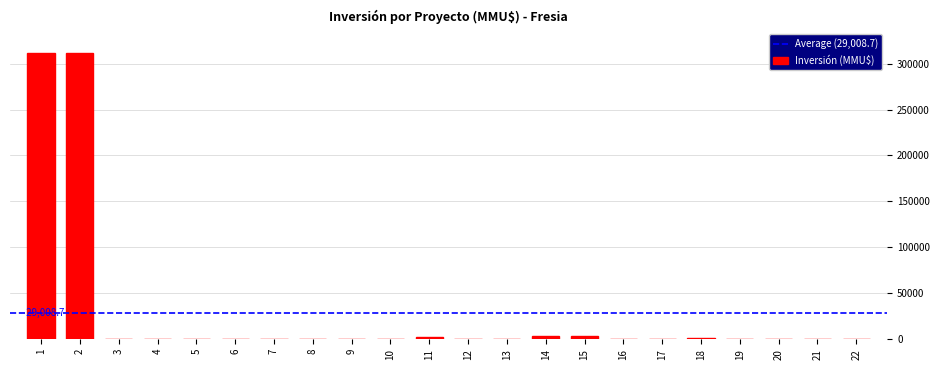

Is it true that the value at 2 is 102334?

False